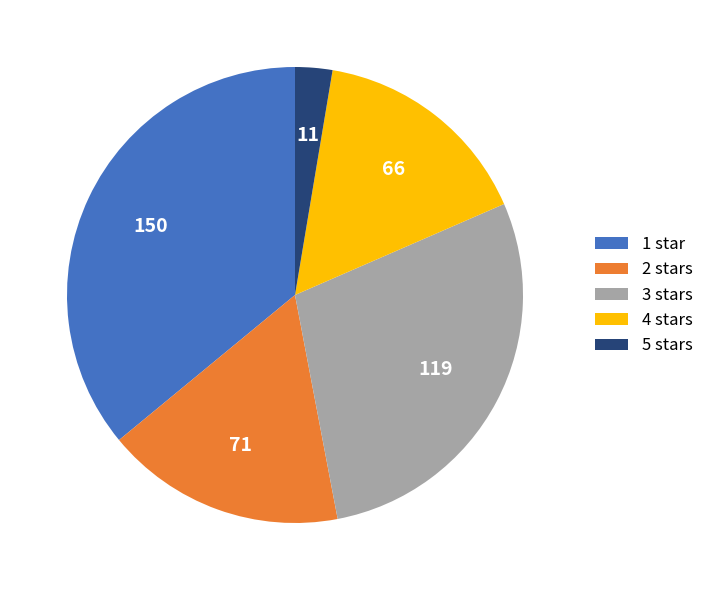

What is the smallest slice in the pie chart?

5 stars